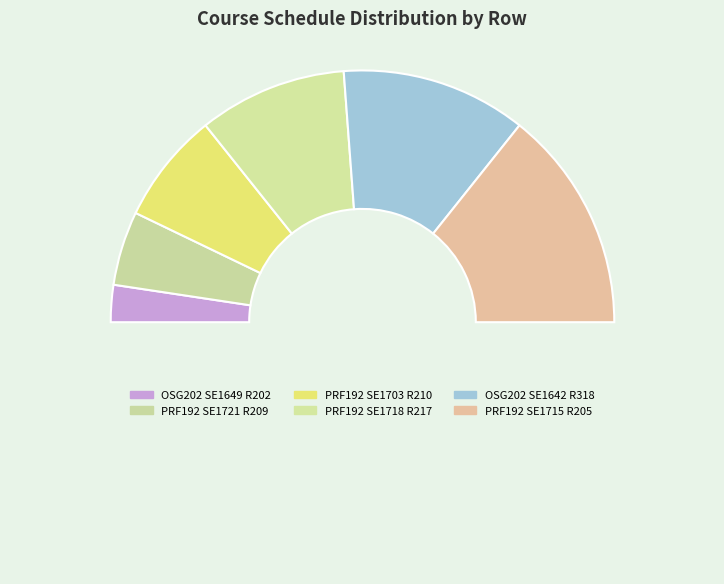

What is the smallest slice in the pie chart?

OSG202 SE1649 R202